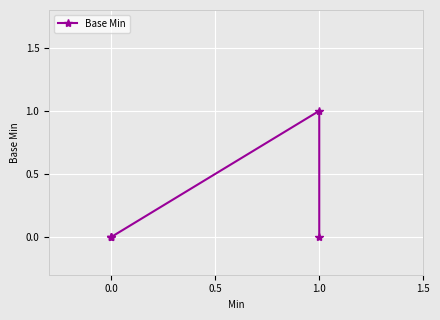

What is the difference between the maximum and second lowest values?

1